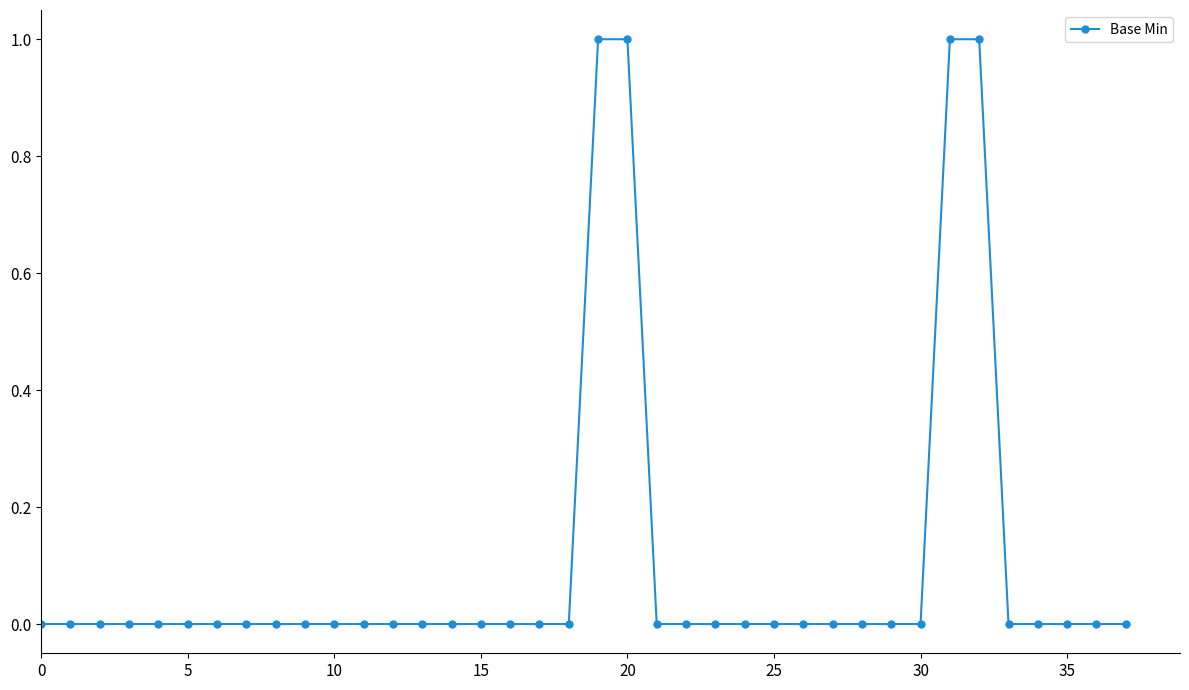

True or false: the data has more than 2 interior local peaks.

False